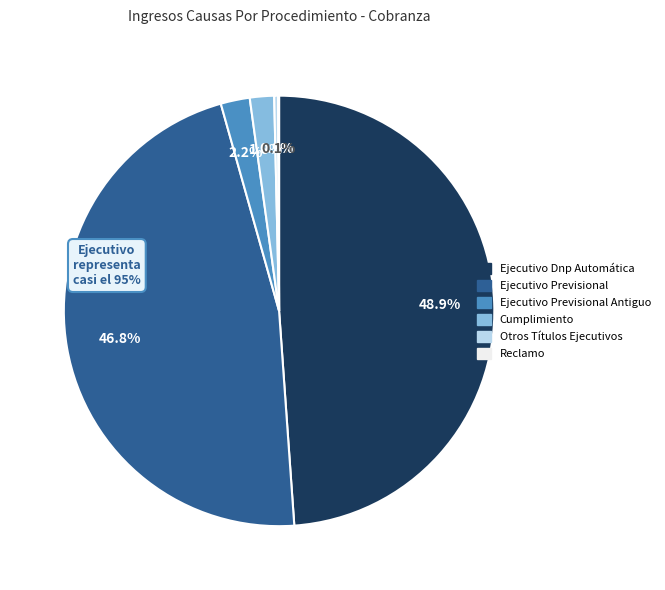

Does any single category account for the majority?

No